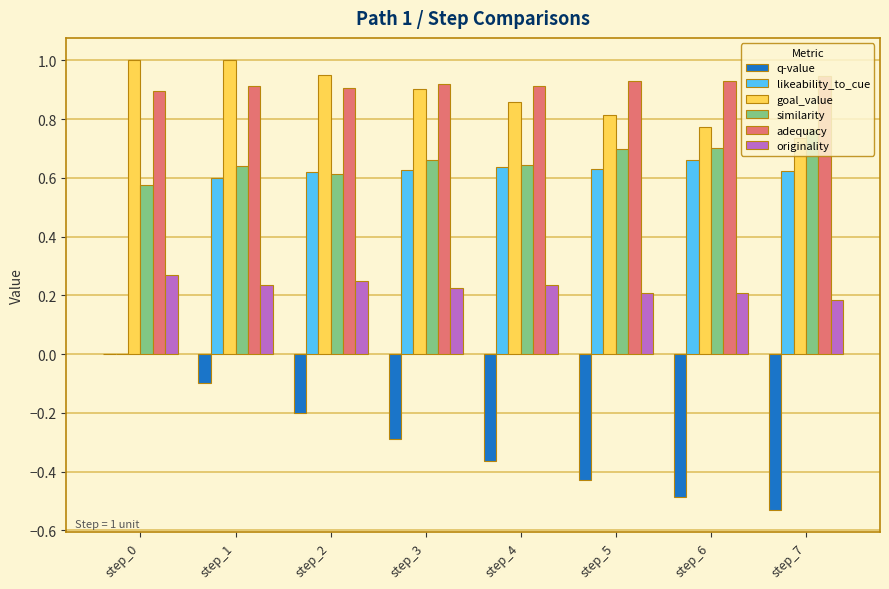

What is the sum of all similarity values?

5.3